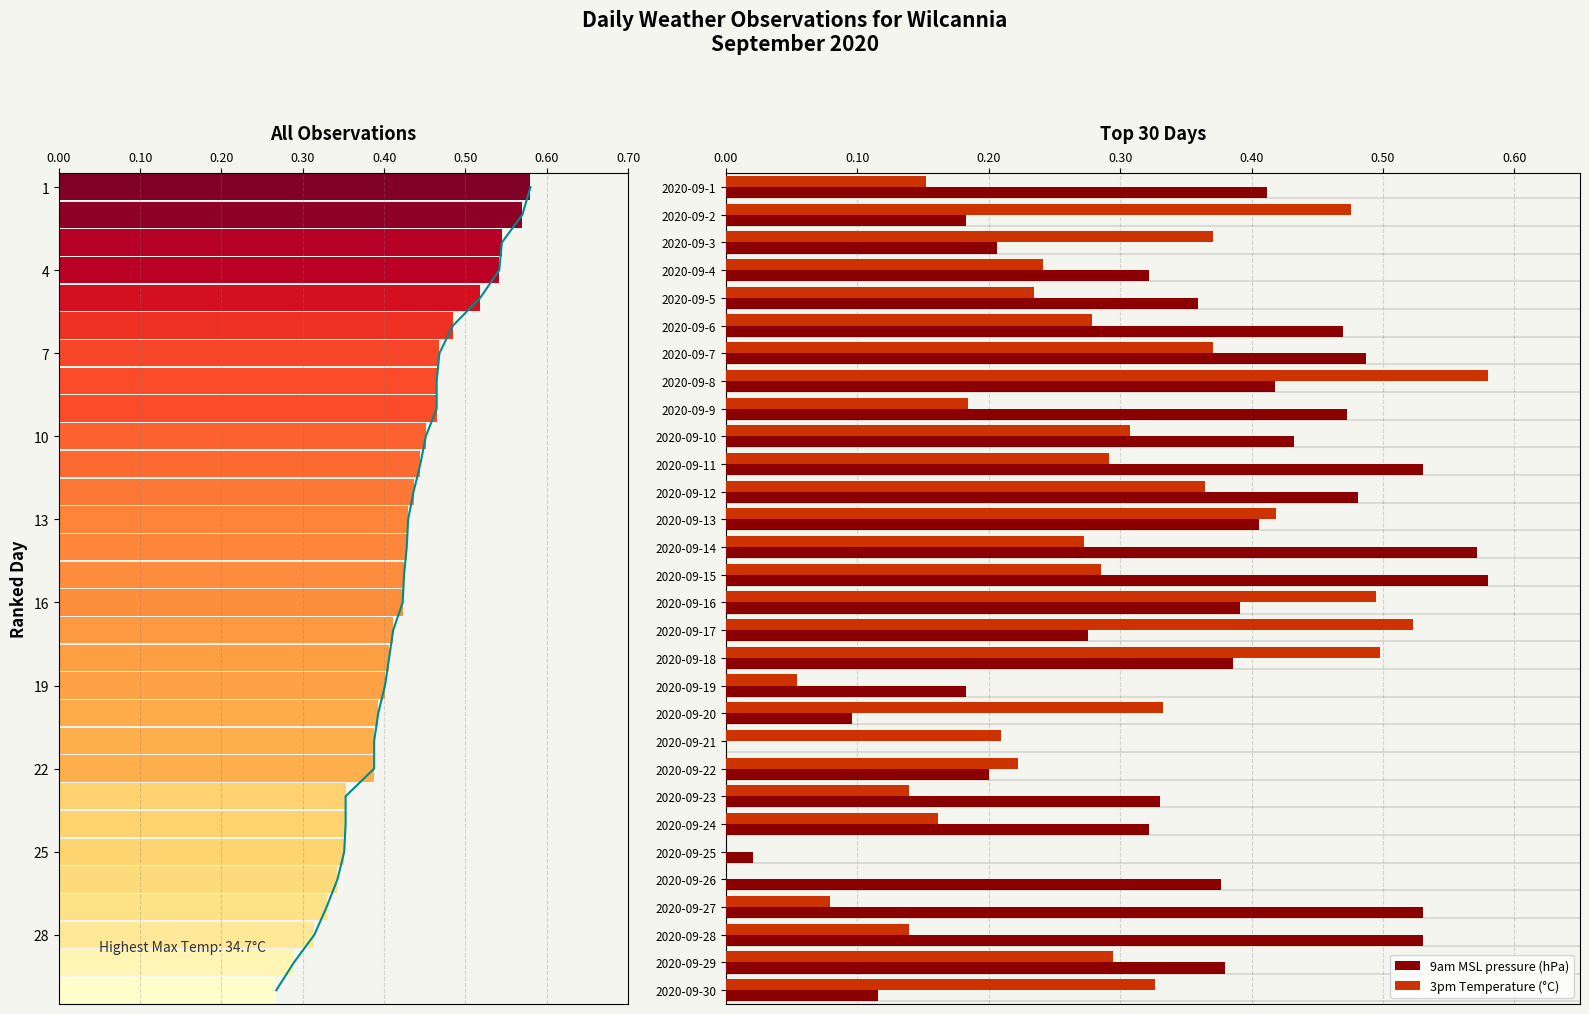

The value of 9am MSL pressure (hPa) at 2020-09-20 is 0.1. True or false?

True